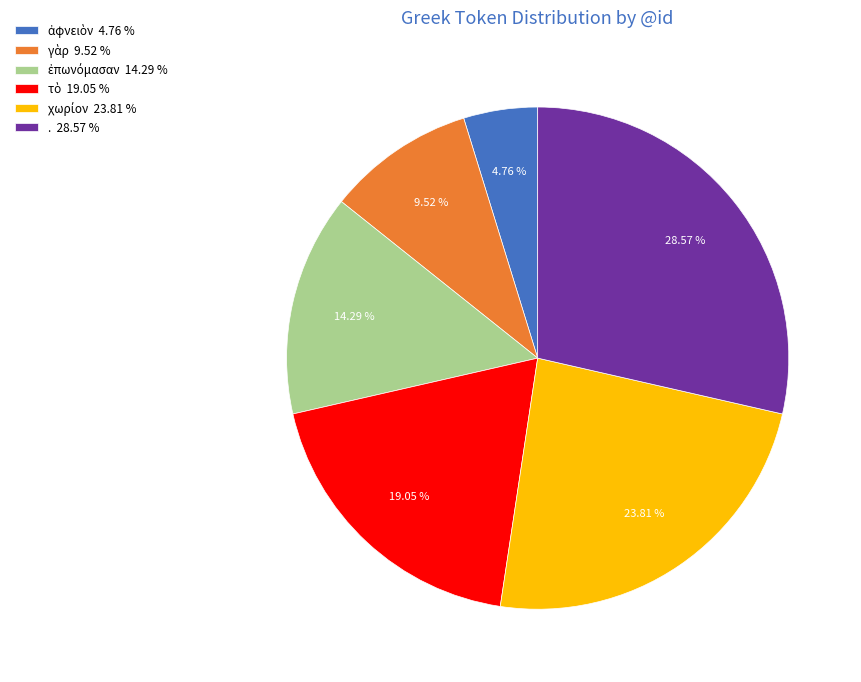

Is there any slice that represents more than half of the pie?

No